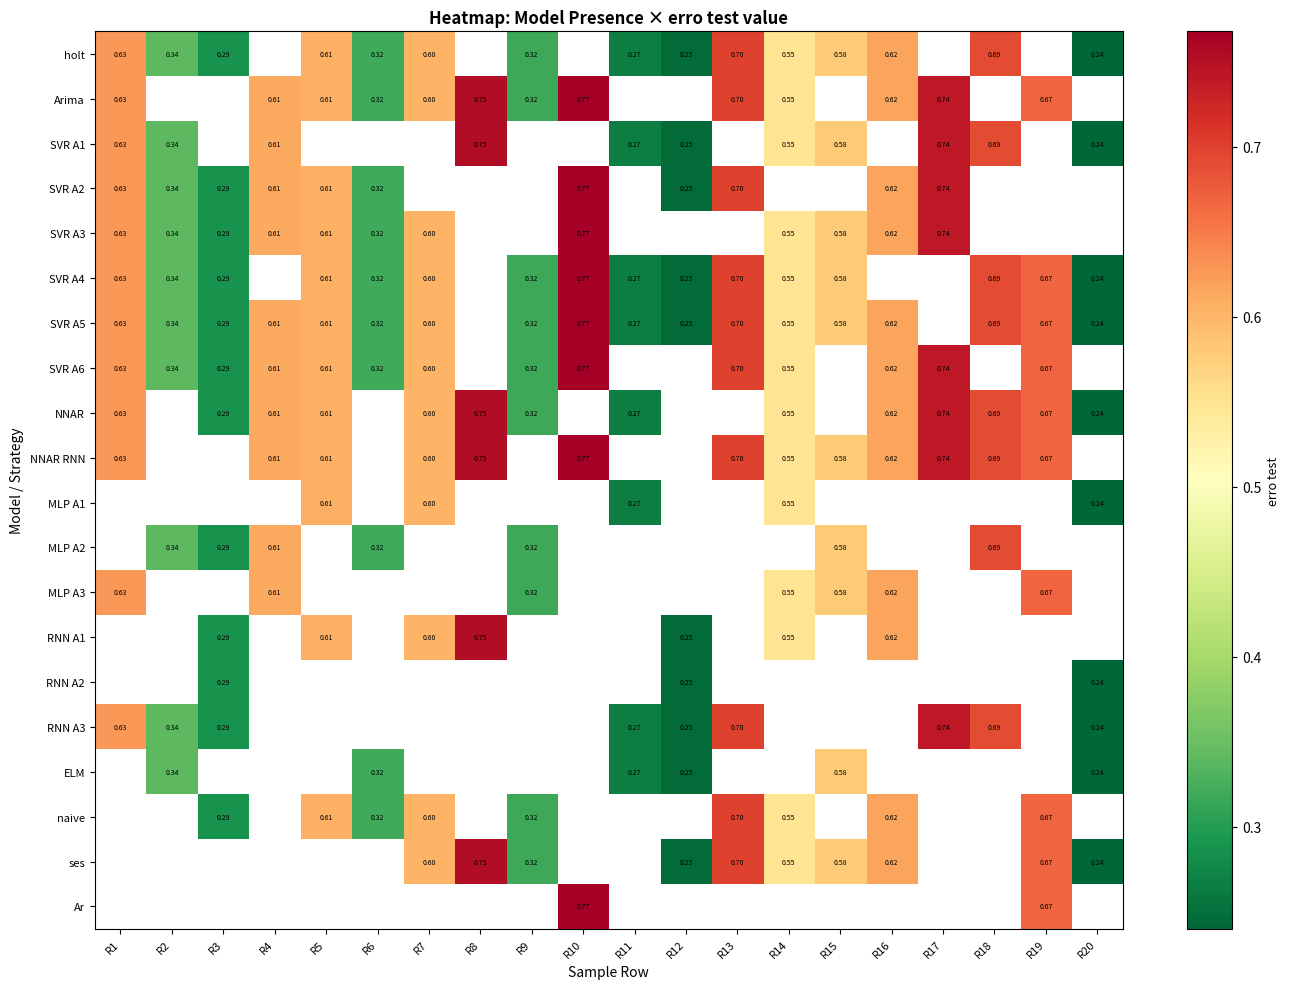

Rank the series by their maximum value, from highest to lowest.

Arima, SVR A2, SVR A3, SVR A4, SVR A5, SVR A6, NNAR RNN, SVR A1, holt, MLP A1, MLP A2, MLP A3, RNN A1, RNN A2, RNN A3, ELM, naive, ses, Ar, NNAR